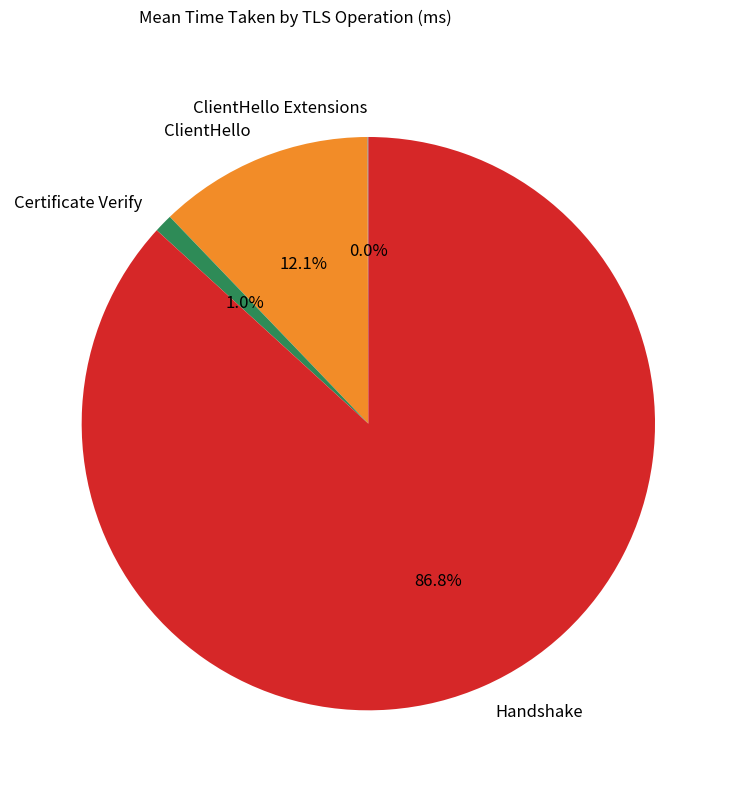

What percentage is the Certificate Verify slice, to the nearest percent?

1%